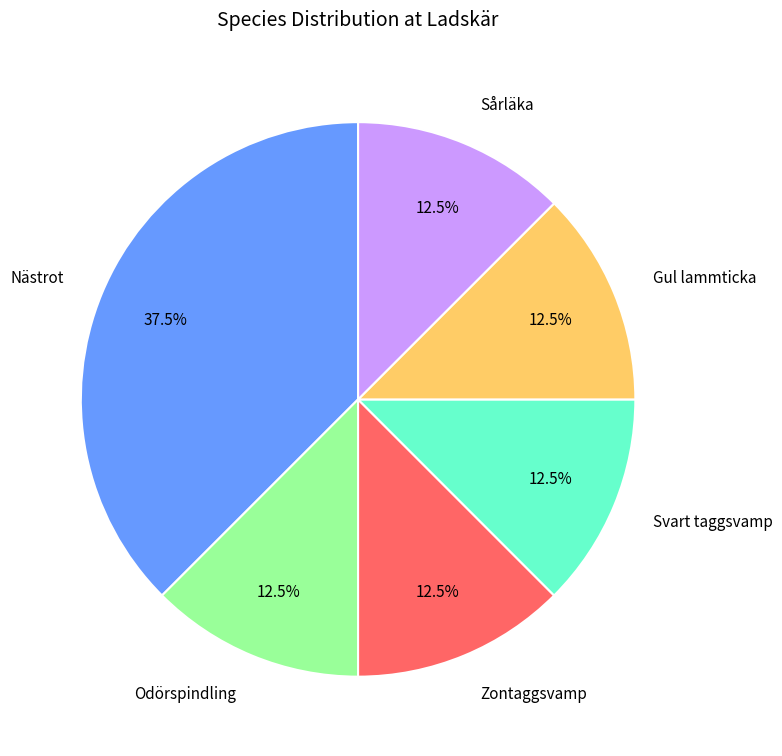

What percentage is NOT represented by Zontaggsvamp?

87.5%